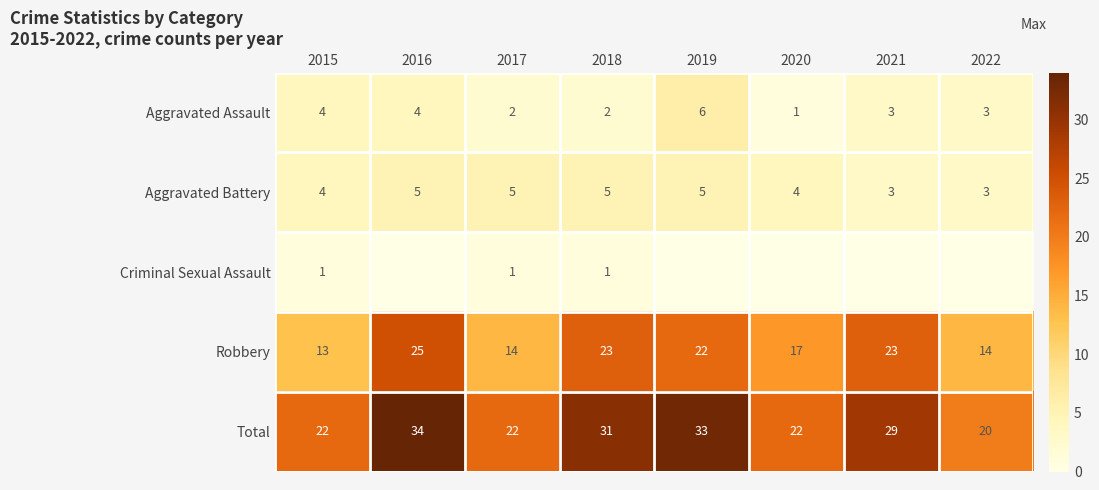

What is the maximum value for Aggravated Assault?

6